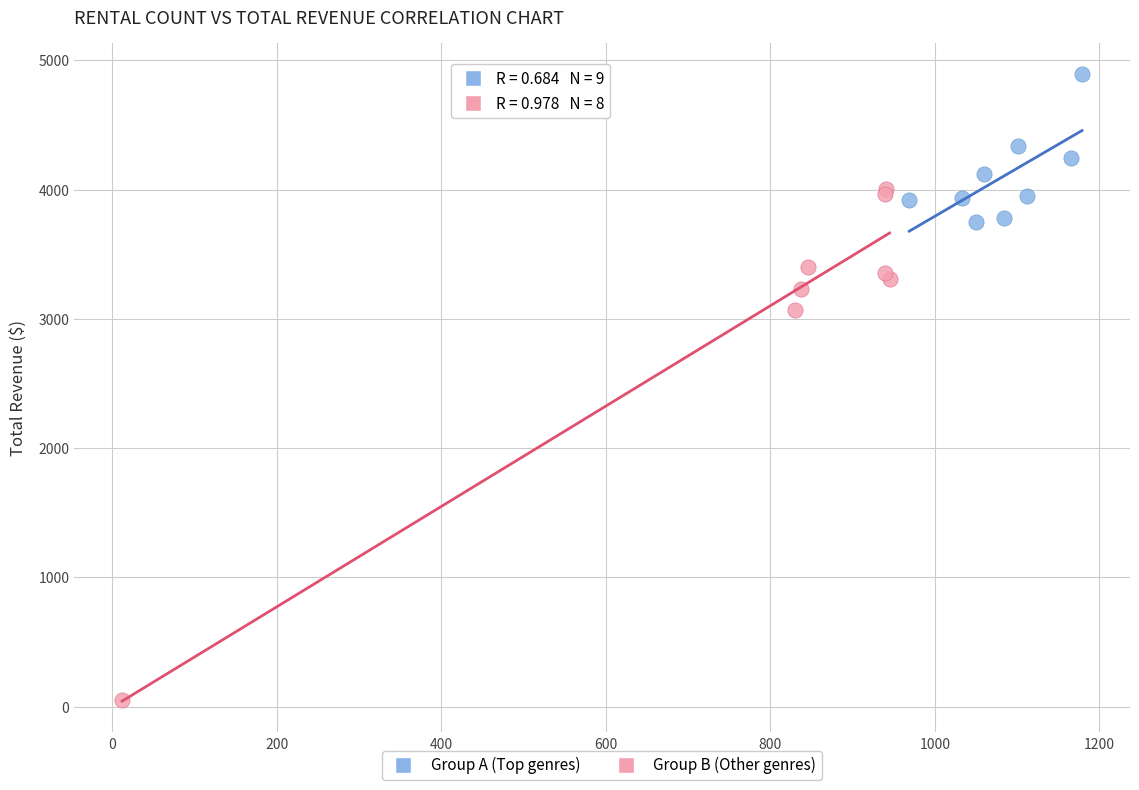

Which series contains the highest Y value?

Group A (Top genres)